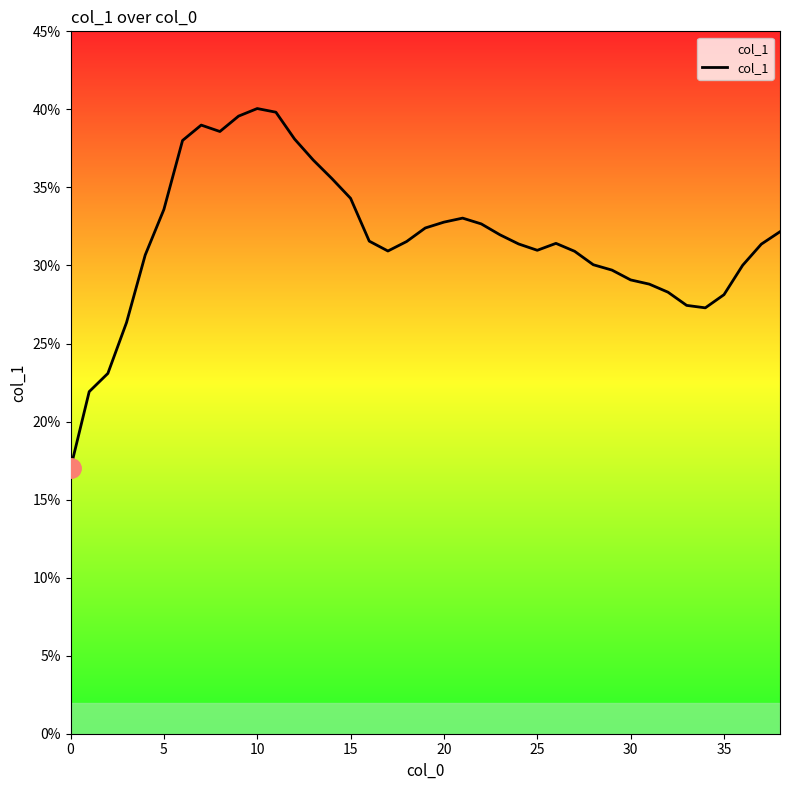

What is the difference between the maximum and minimum values?

23.1